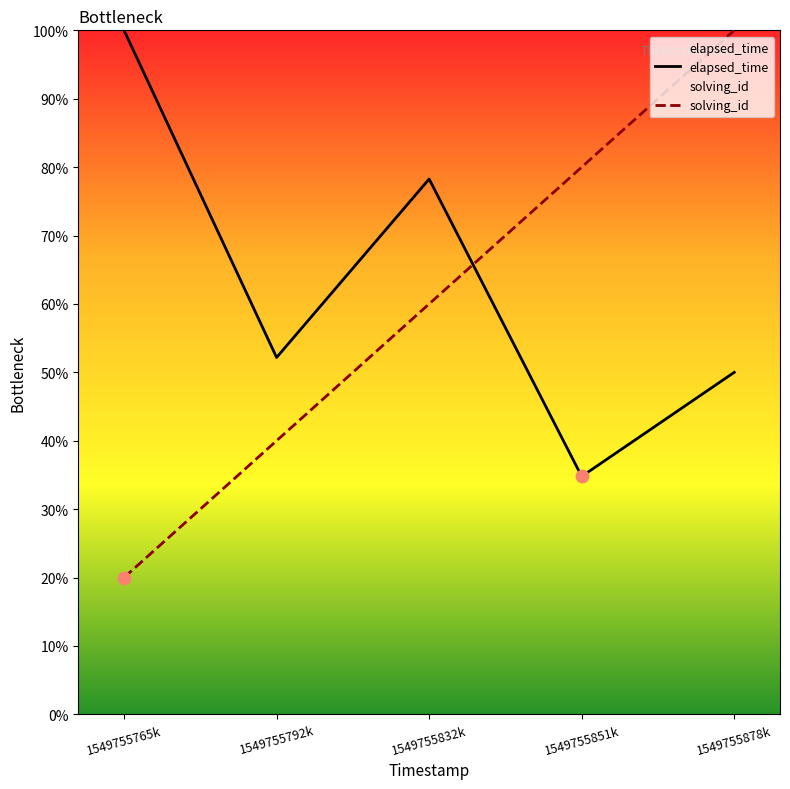

What is the total value across all series at 1549755878k?

150.0